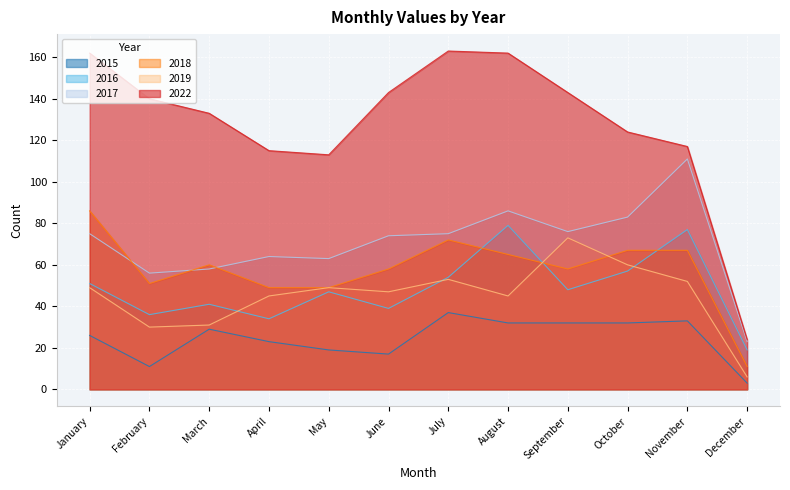

At which category does the chart reach its peak across all series?

July